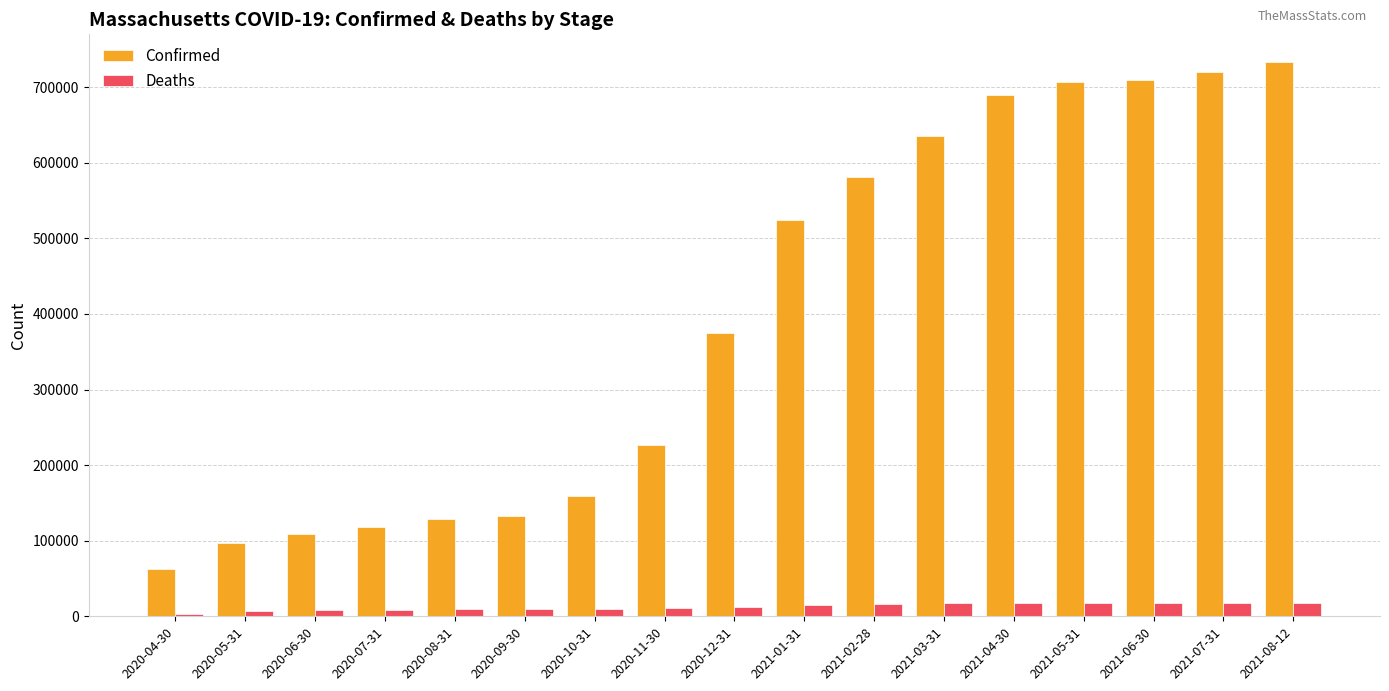

Which series has the widest spread of values?

Confirmed